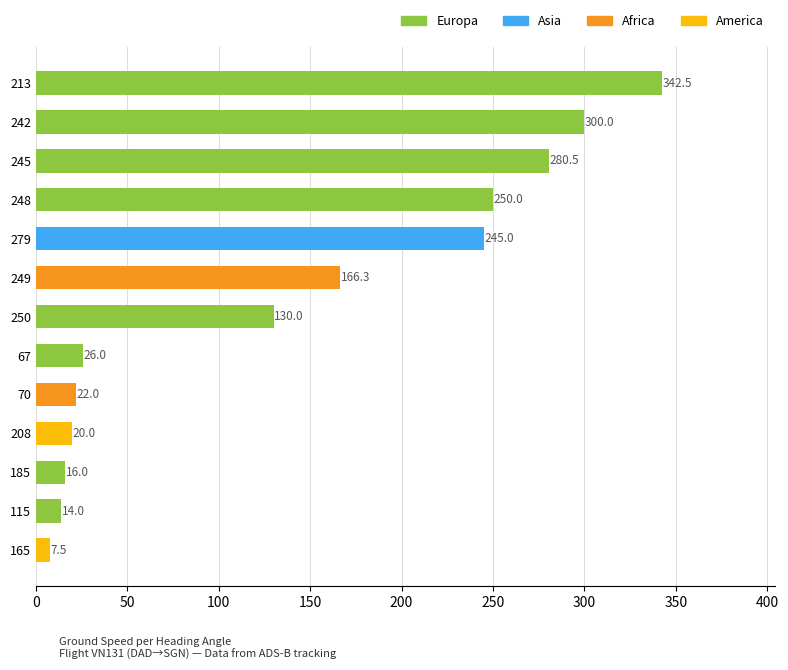

True or false: the data shows 7.5 at 165.

True